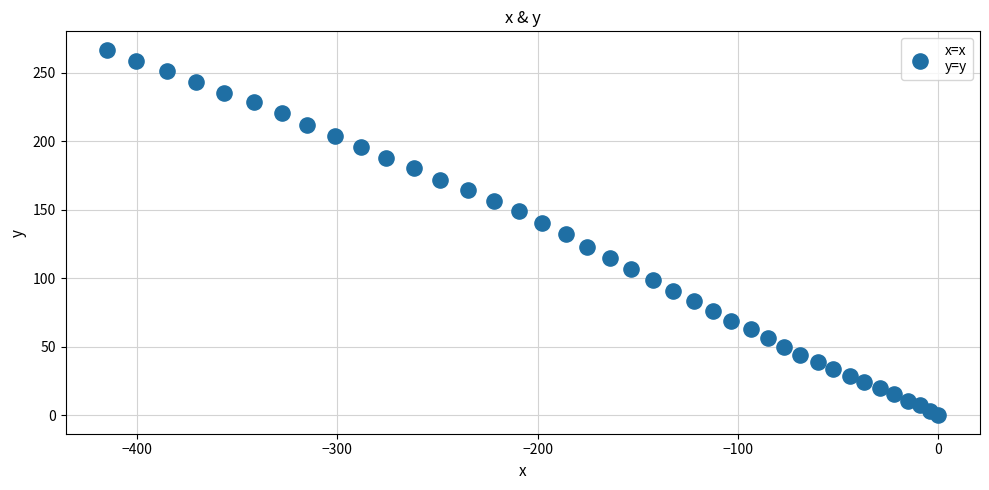

What is the range of X values (max minus min)?

414.8